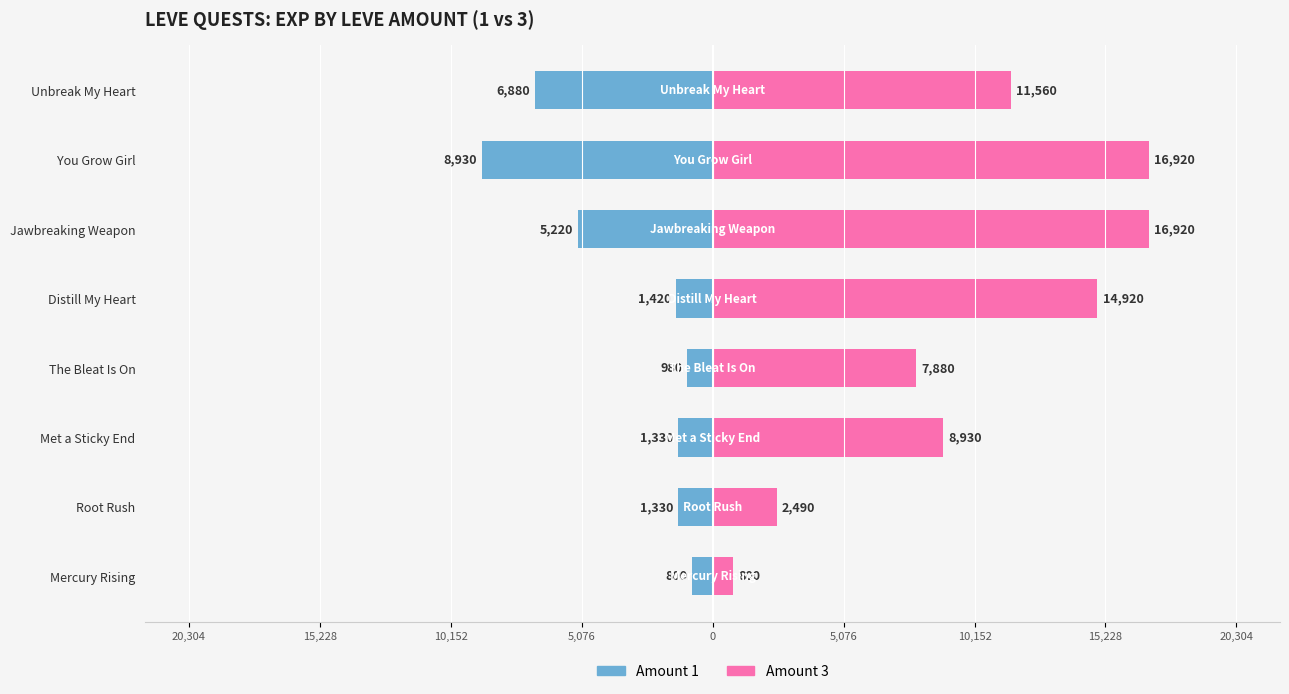

Reading left to right, transcribe all the data shown in this chart.

Amount 1: -800	-1330	-1330	-980	-1420	-5220	-8930	-6880
Amount 3: 800	2490	8930	7880	14920	16920	16920	11560